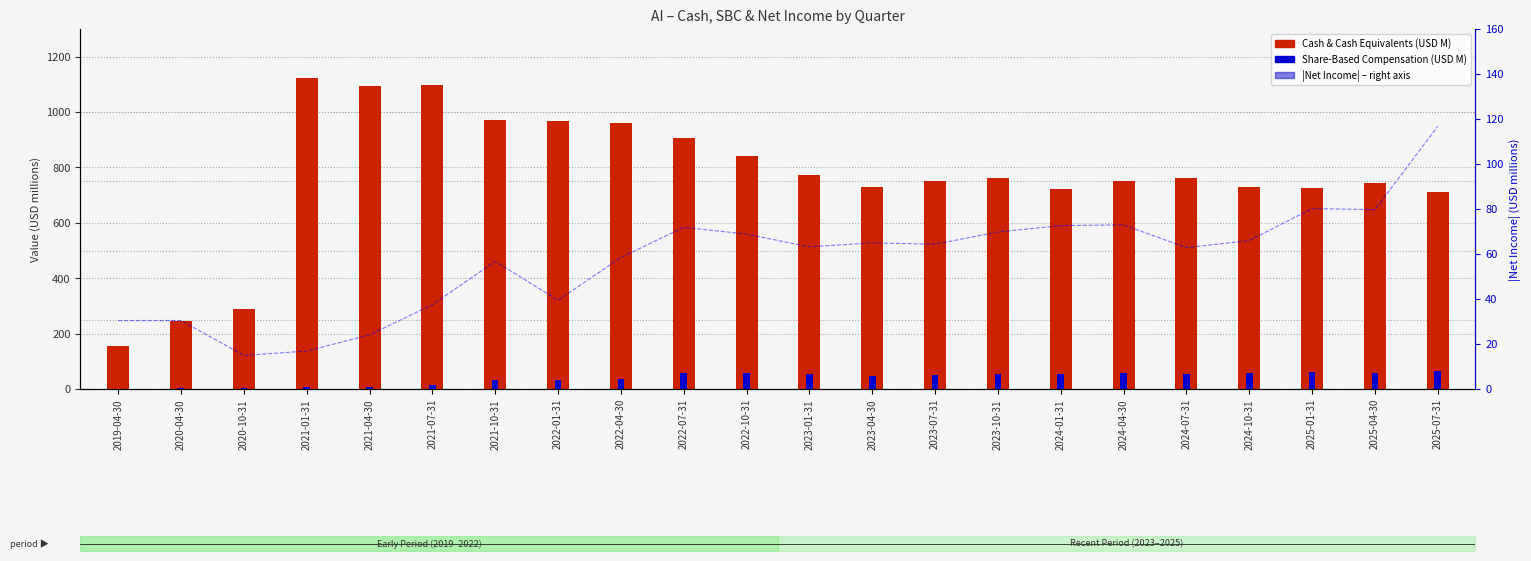

How many groups of bars are there?

22